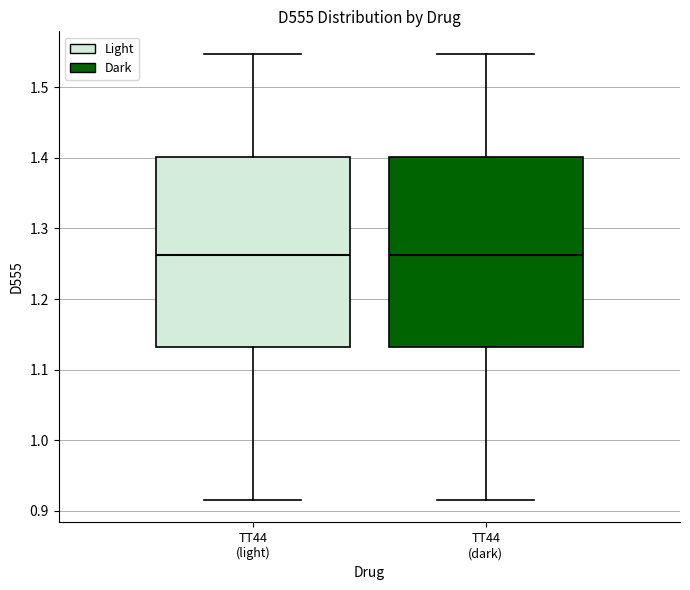

Where does the median line of the box for TT44 (dark) sit on the y-axis? The values are not printed on the chart, so give them approximately, as read against the axis.

1.26